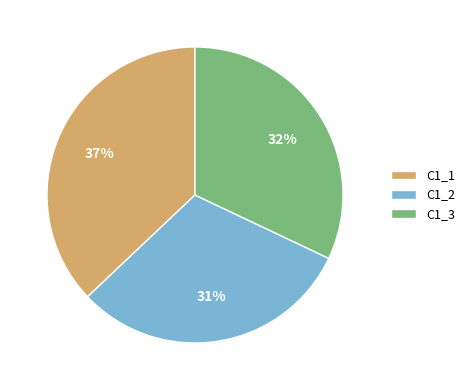

To the nearest percent, what is the combined percentage of C1_3 and C1_2?

63%